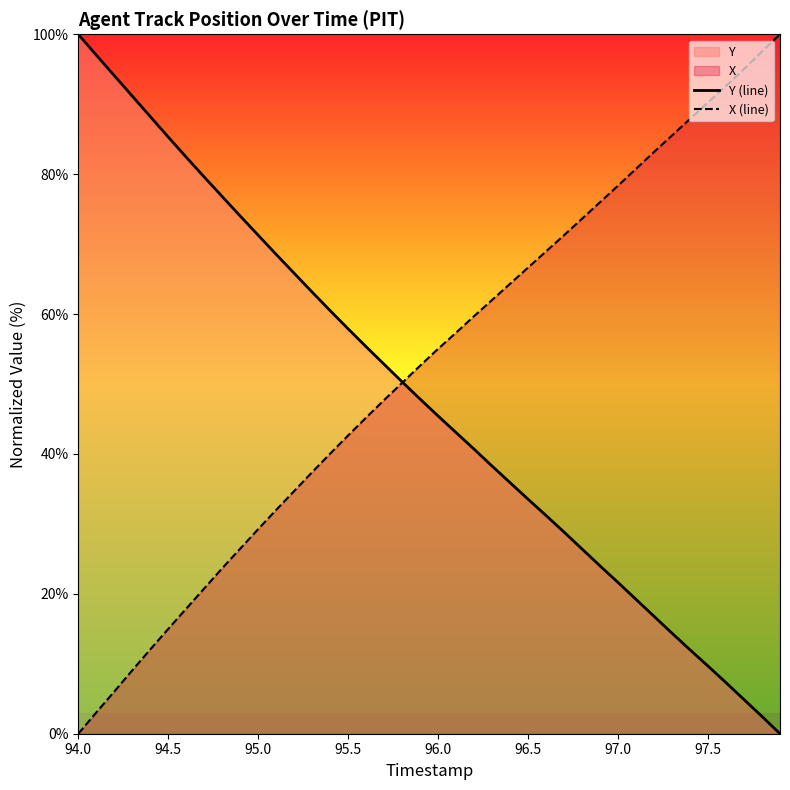

List the series in order of their overall mean, highest first.

X (line), Y (line)